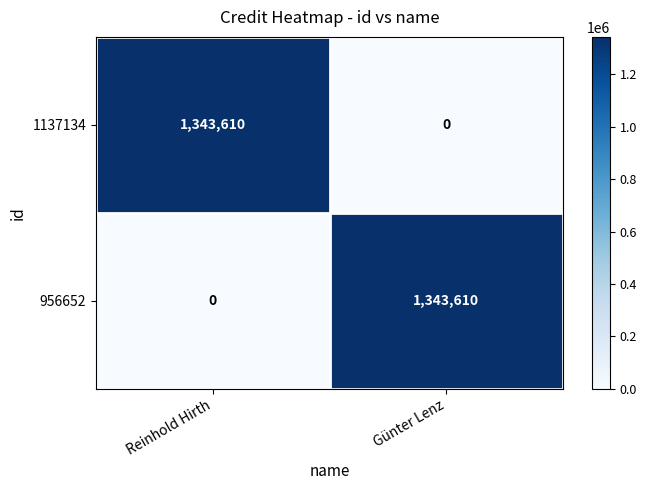

What is the sum of all 956652 values?

1343610